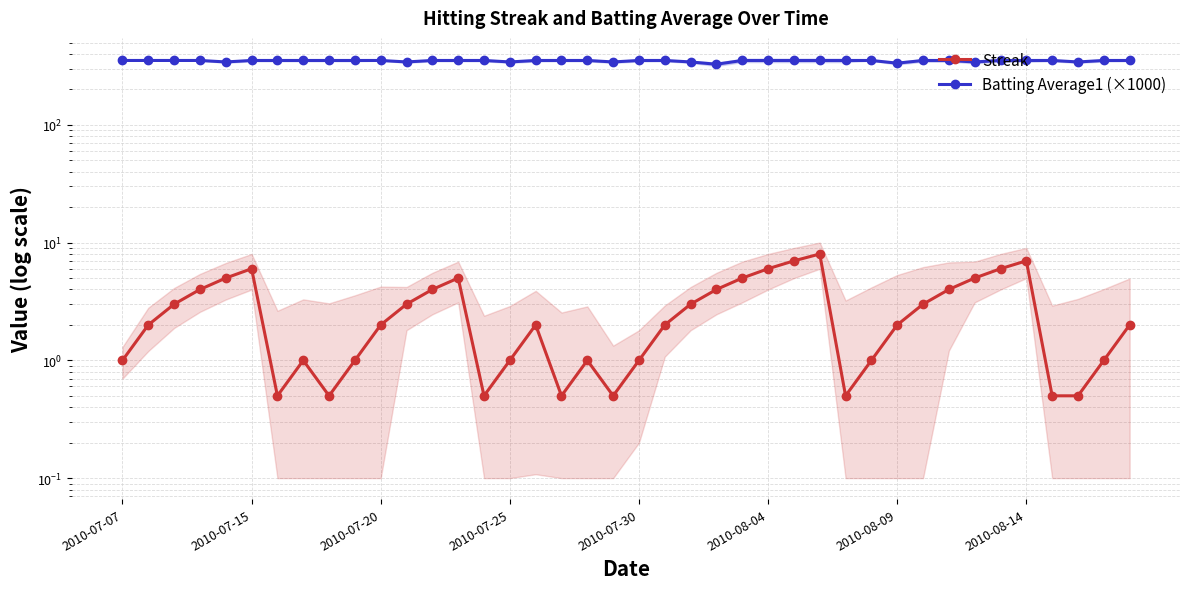

What is the total value across all series at 2010-07-20?

355.0